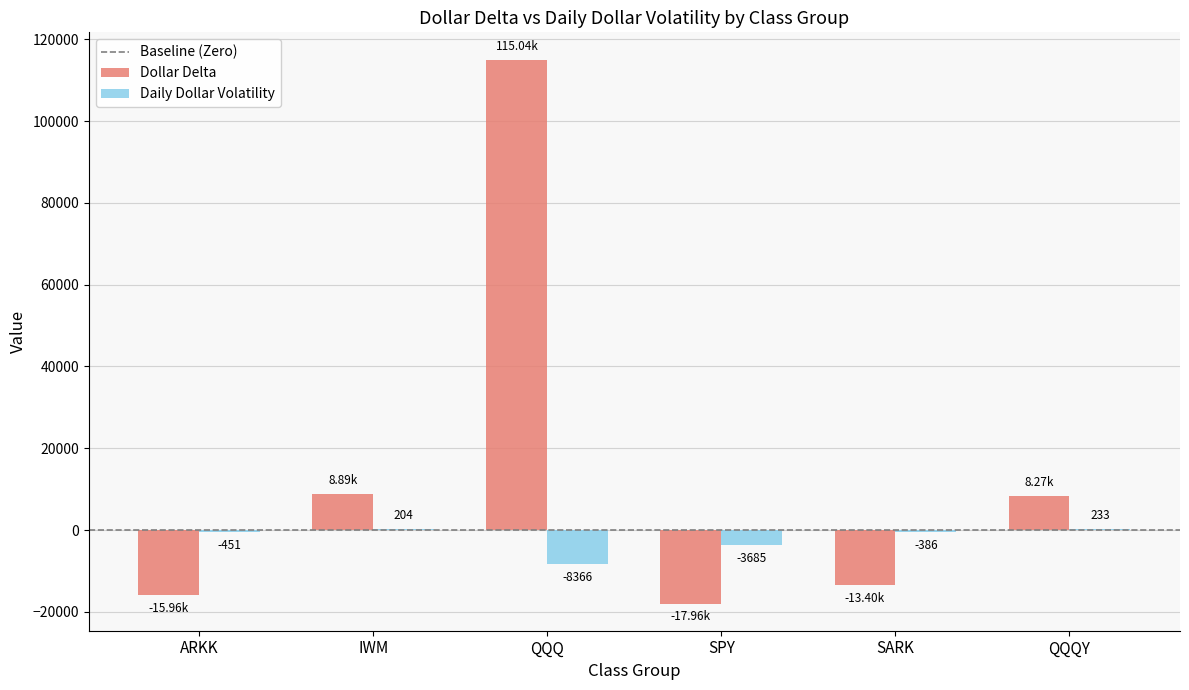

Between IWM and SARK, which series saw the biggest shift?

Dollar Delta